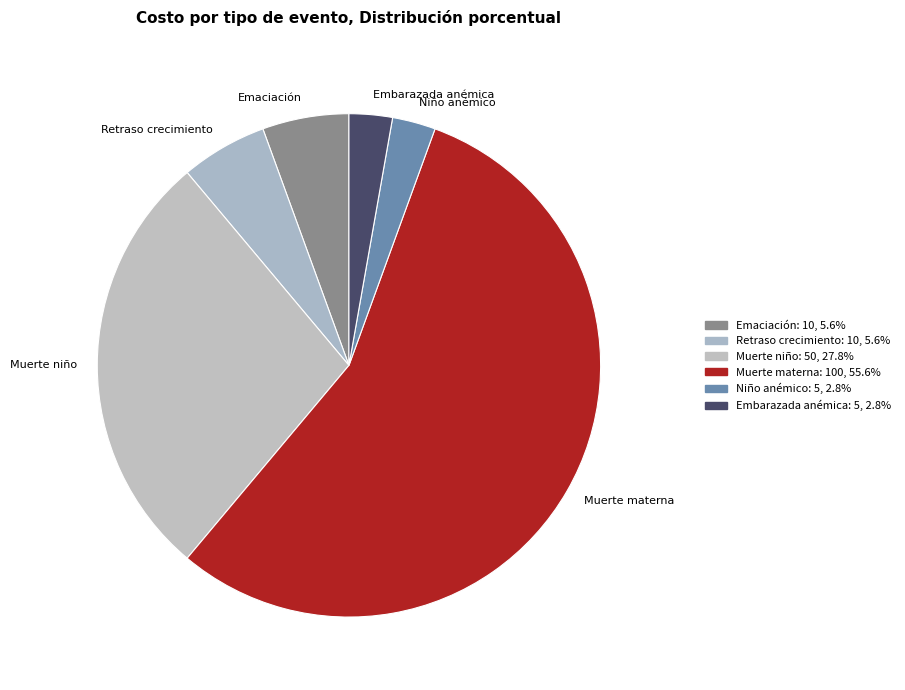

Between Niño anémico and Emaciación, which is larger?

Emaciación